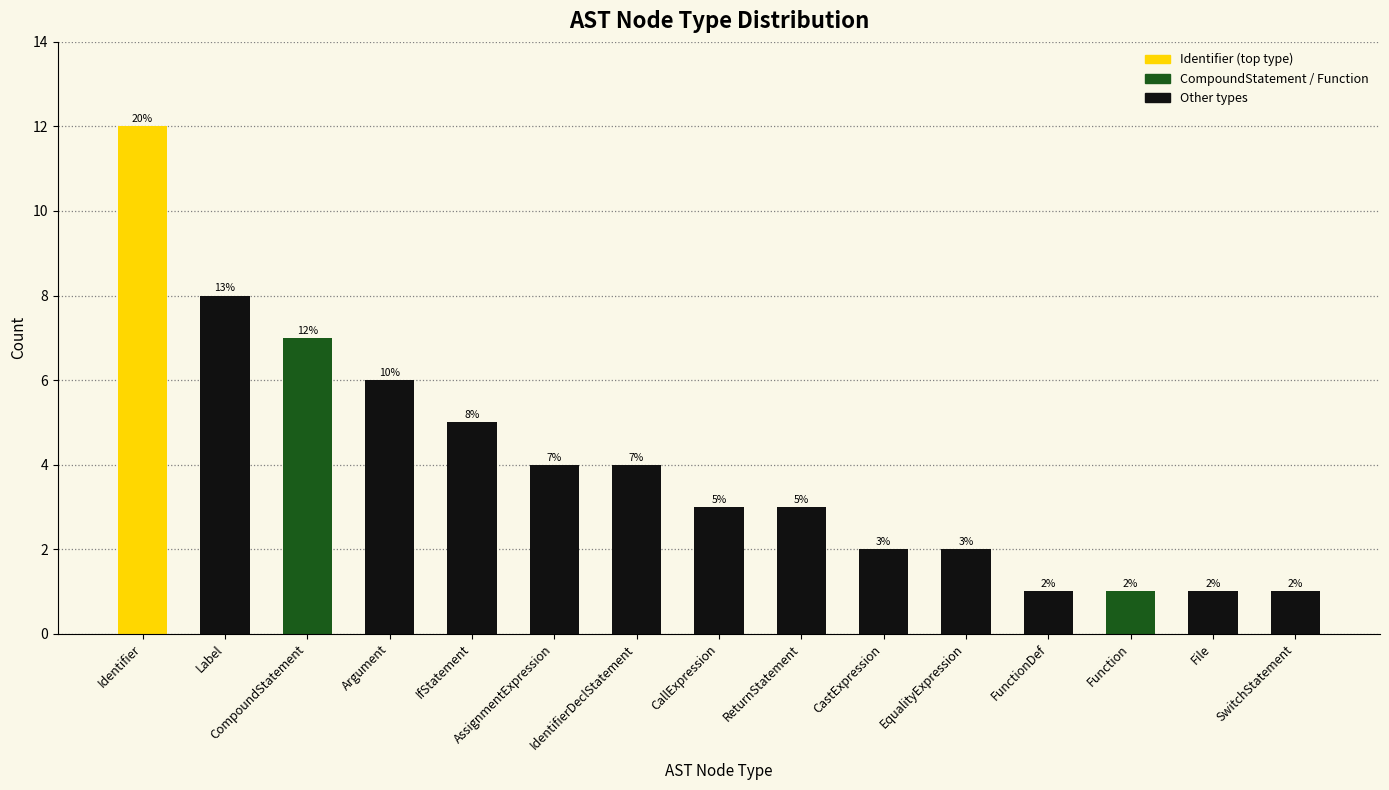

Reading right to left, extract all data points from this chart.

1	1	1	1	2	2	3	3	4	4	5	6	7	8	12